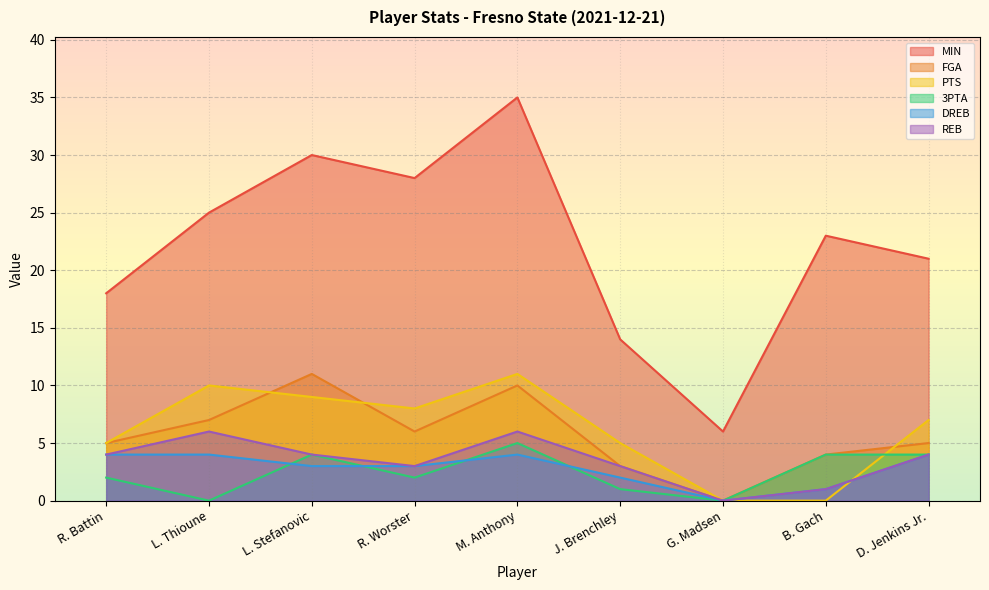

What is the value of the DREB point at the 1st from the left?

4